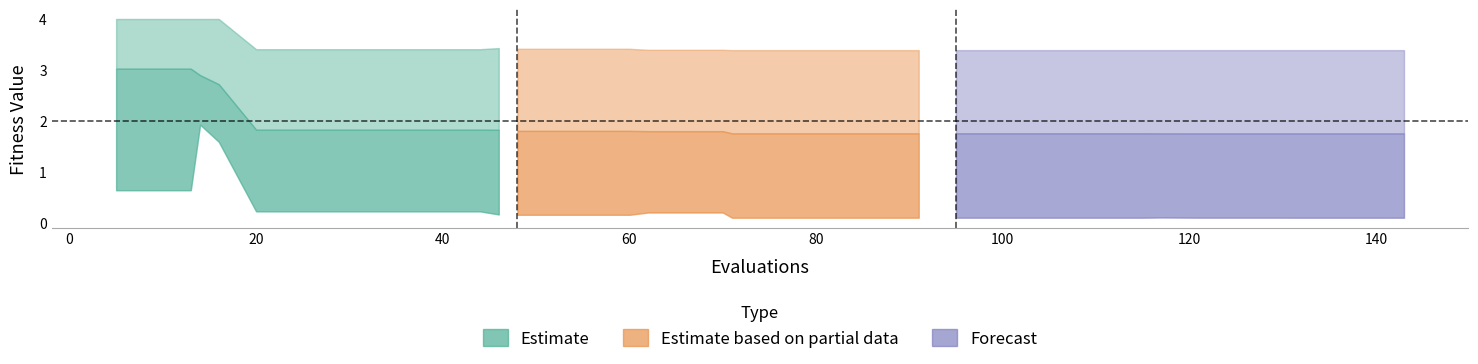

Is it true that mean equals 2.9 at 11?

False